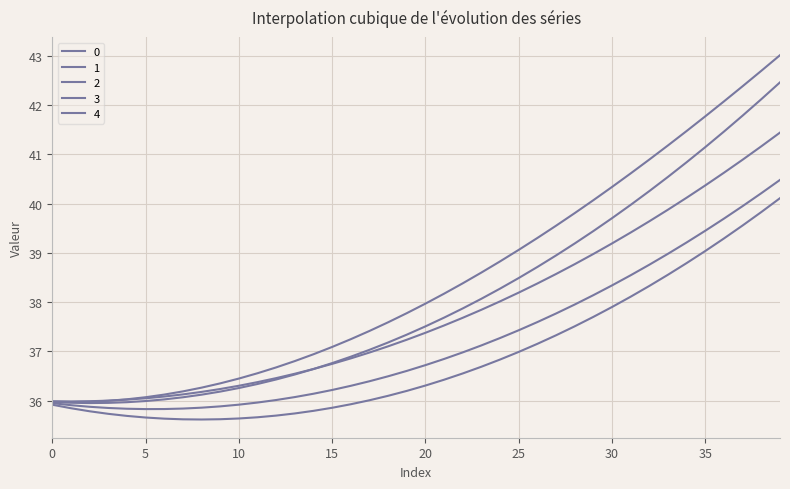

At which category is the sum across all series the highest?

39